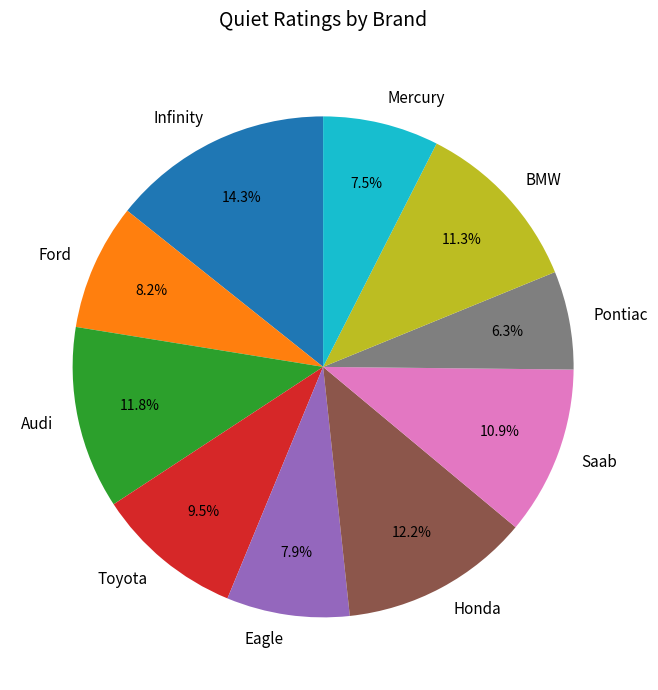

Which slice is the smallest?

Pontiac